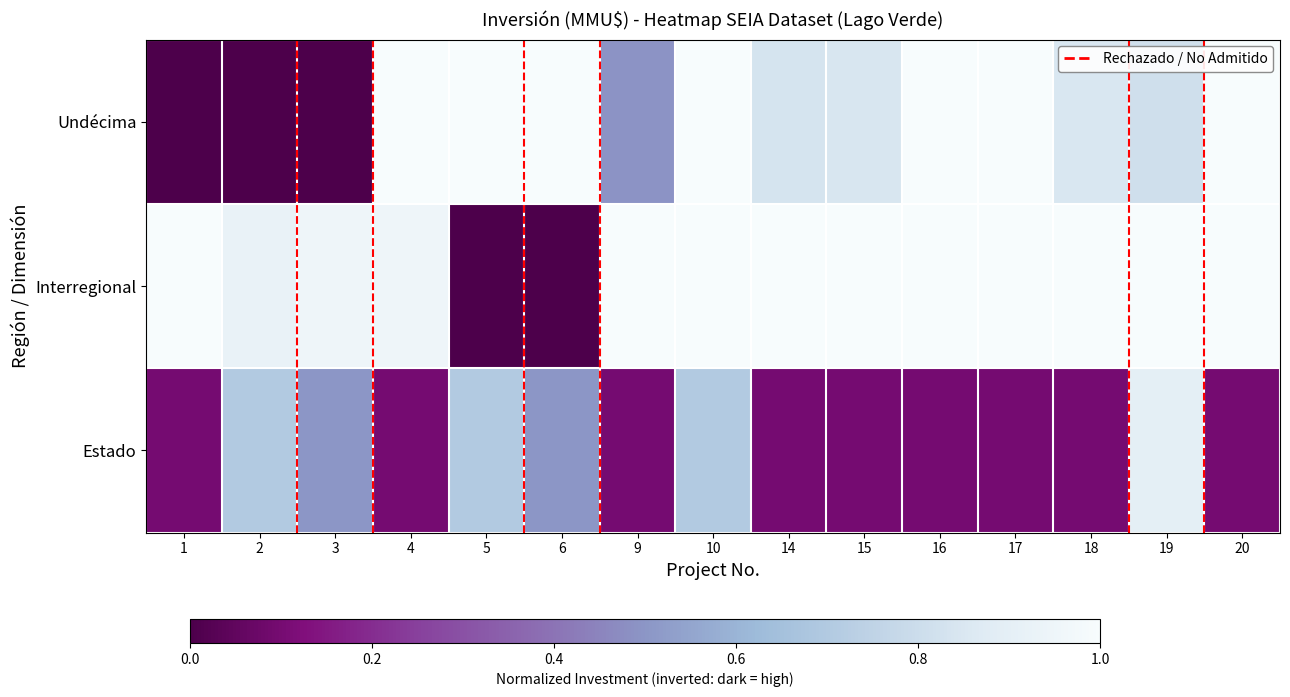

Which series changed the most between 4 and 19?

Estado